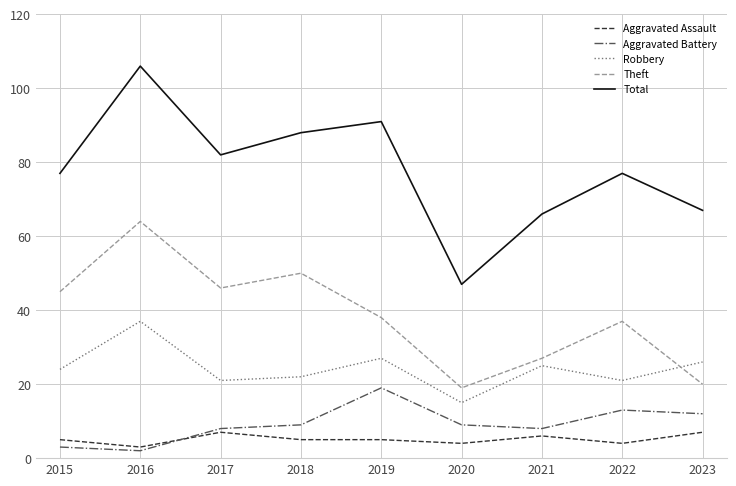

Is the value of Robbery at 2015 greater than the value of Aggravated Assault at 2018?

Yes